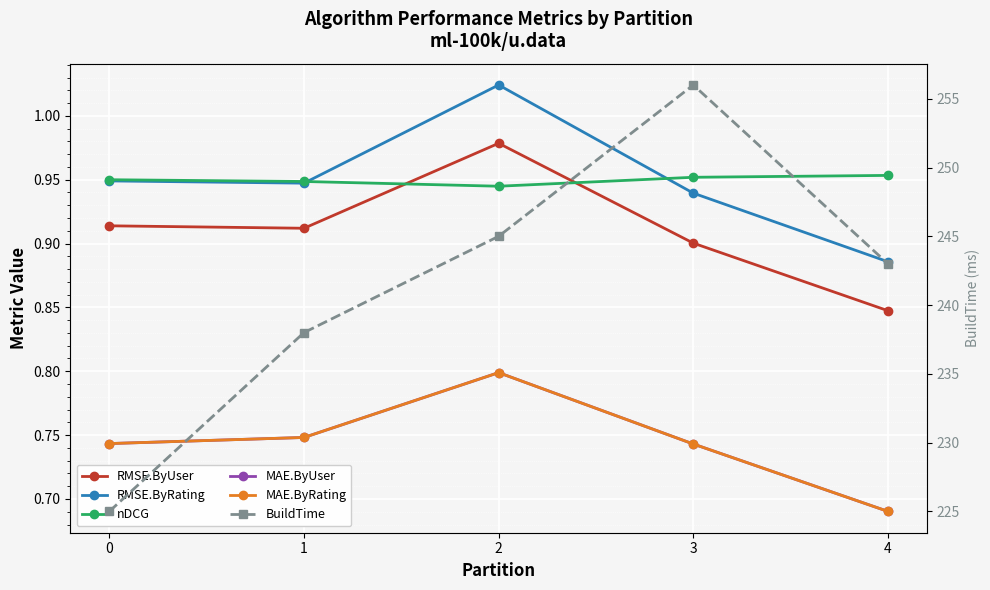

True or false: BuildTime has a value of 238.0 at 1.

True